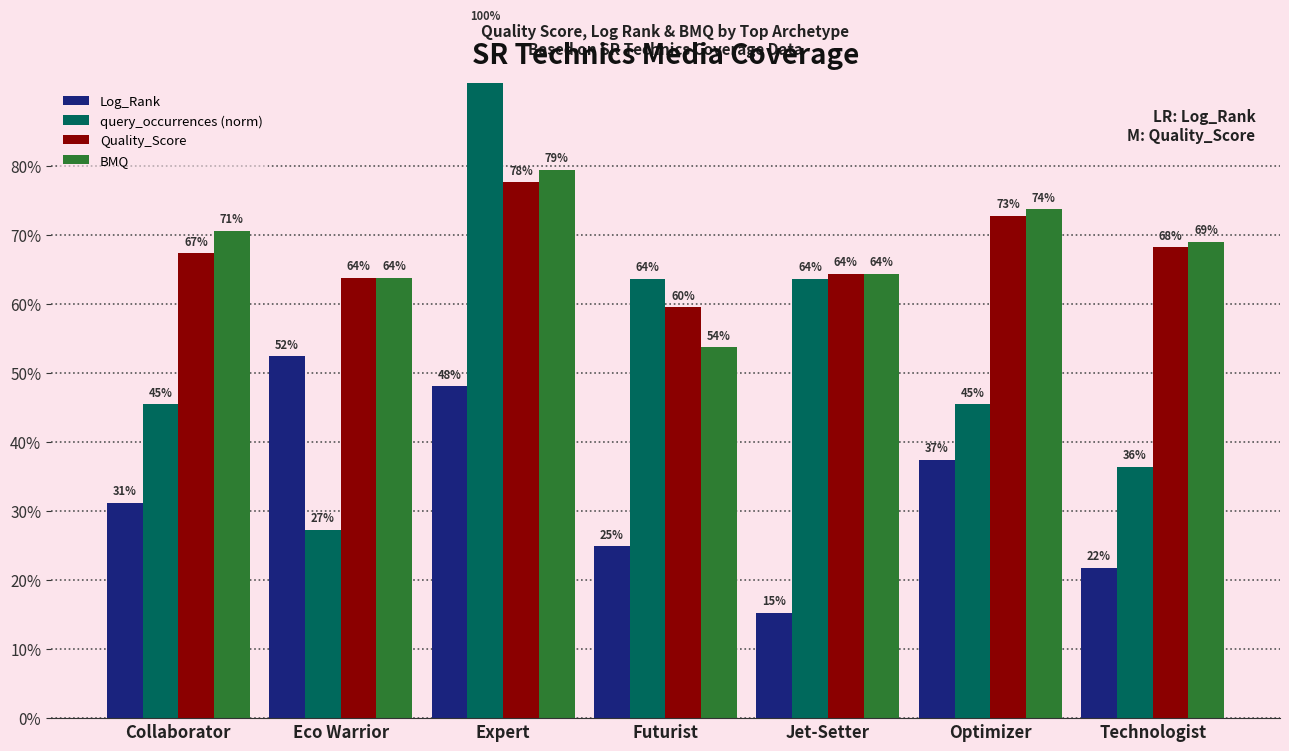

What is the lowest value of the query_occurrences (norm) series?

0.3